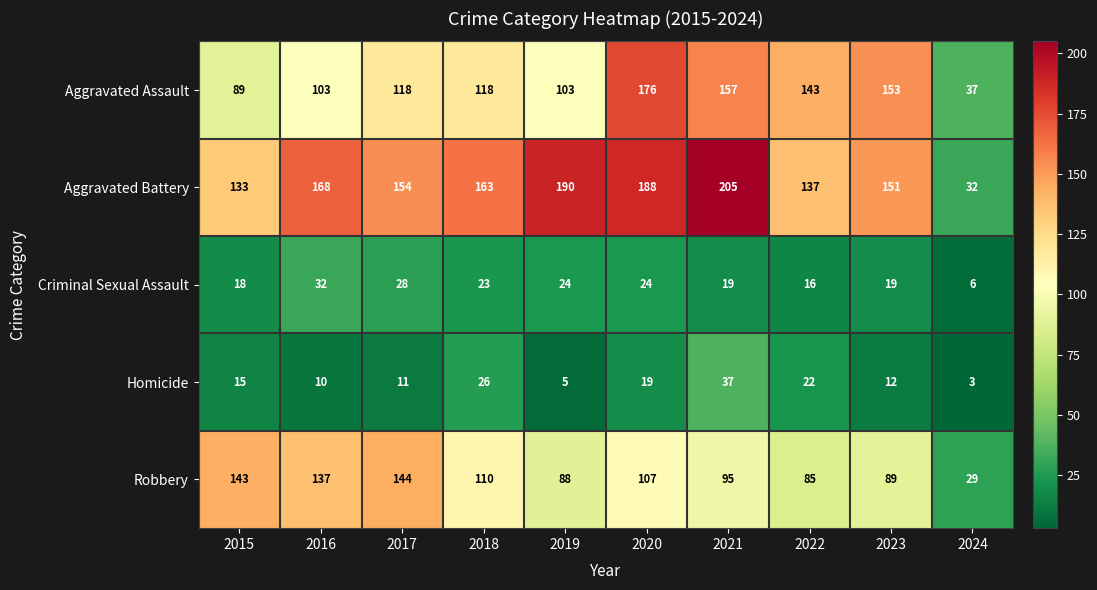

True or false: Homicide has a value of 34 at 2020.

False